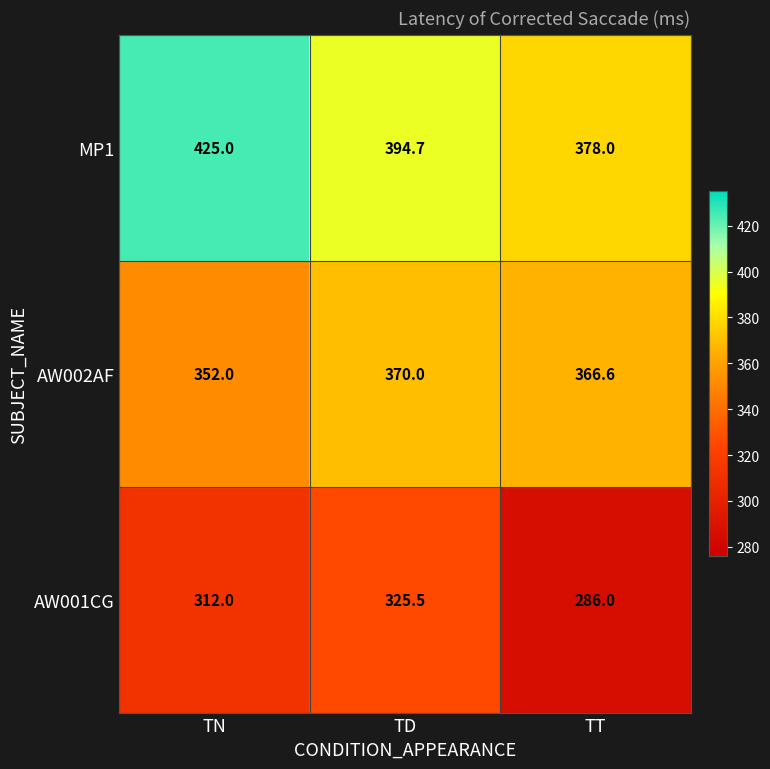

Where is AW002AF nearest to the value 361?

TT